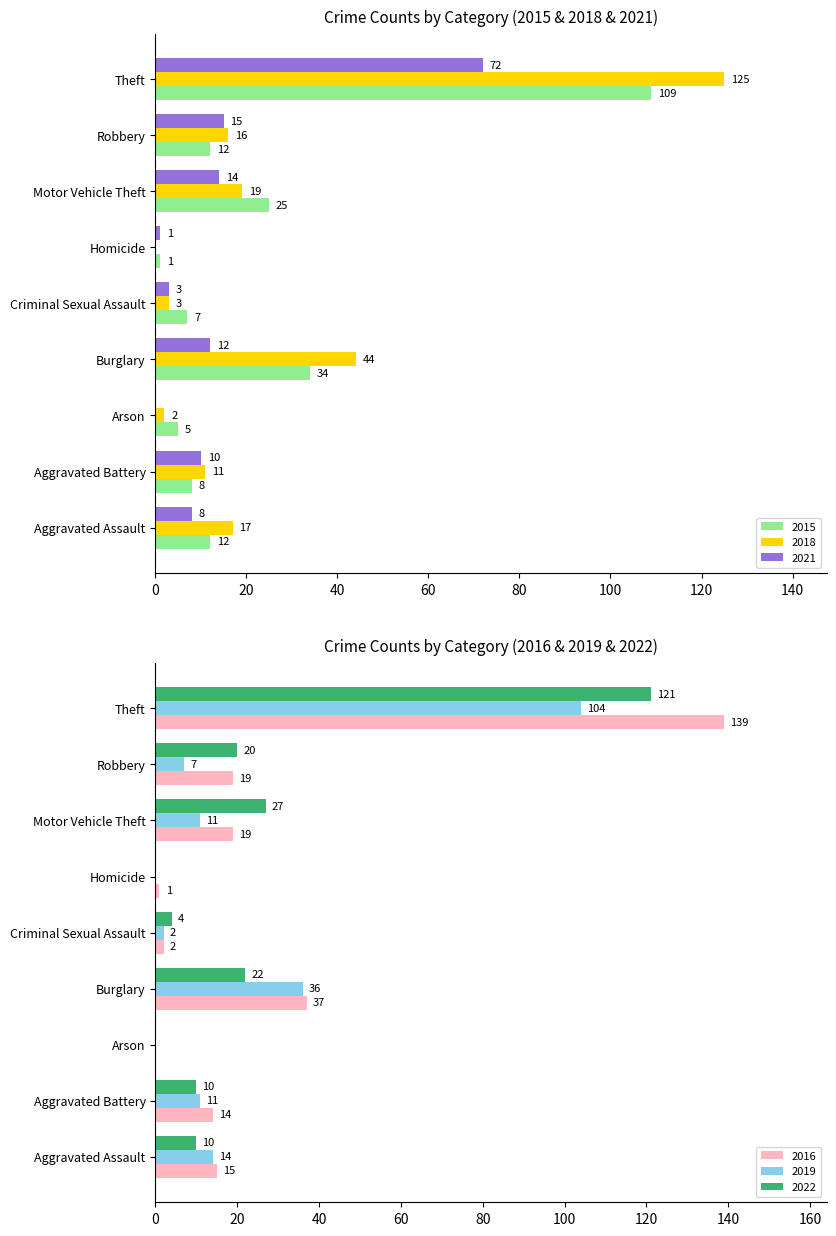

Count the number of data series in this chart.

6